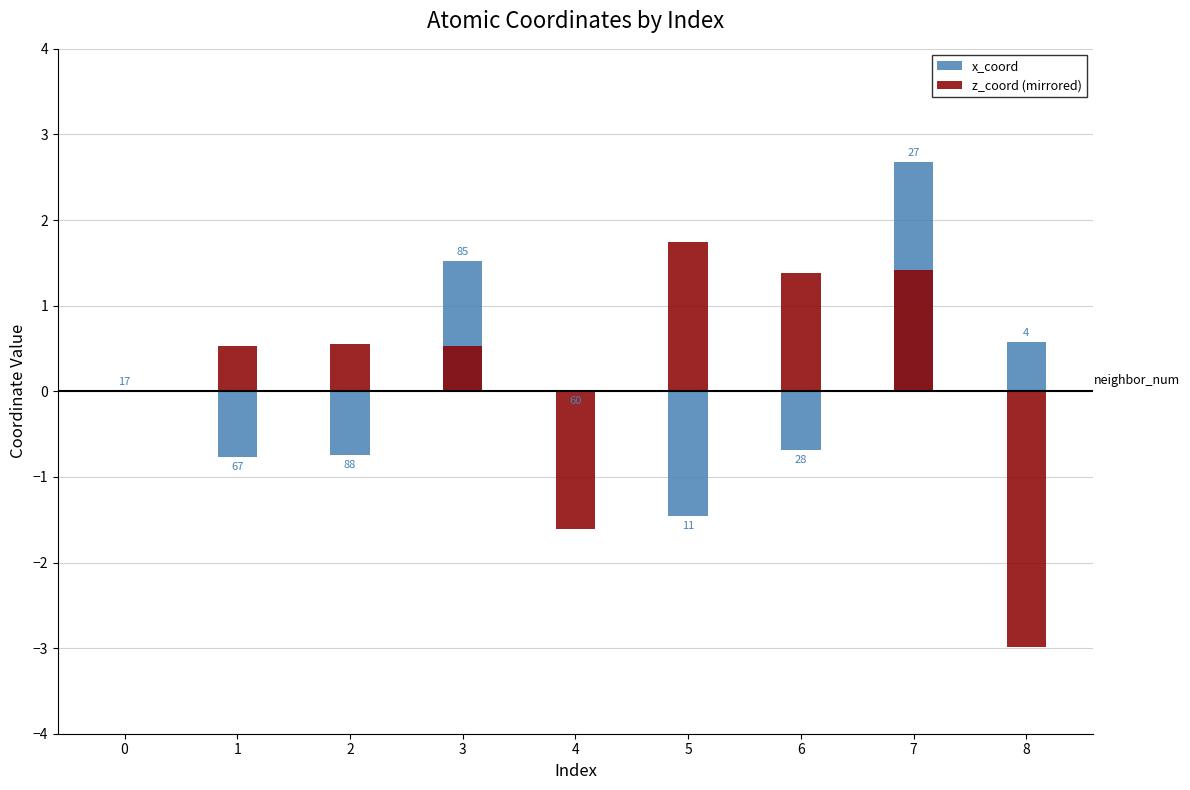

Which category has the lowest value across all series?

8